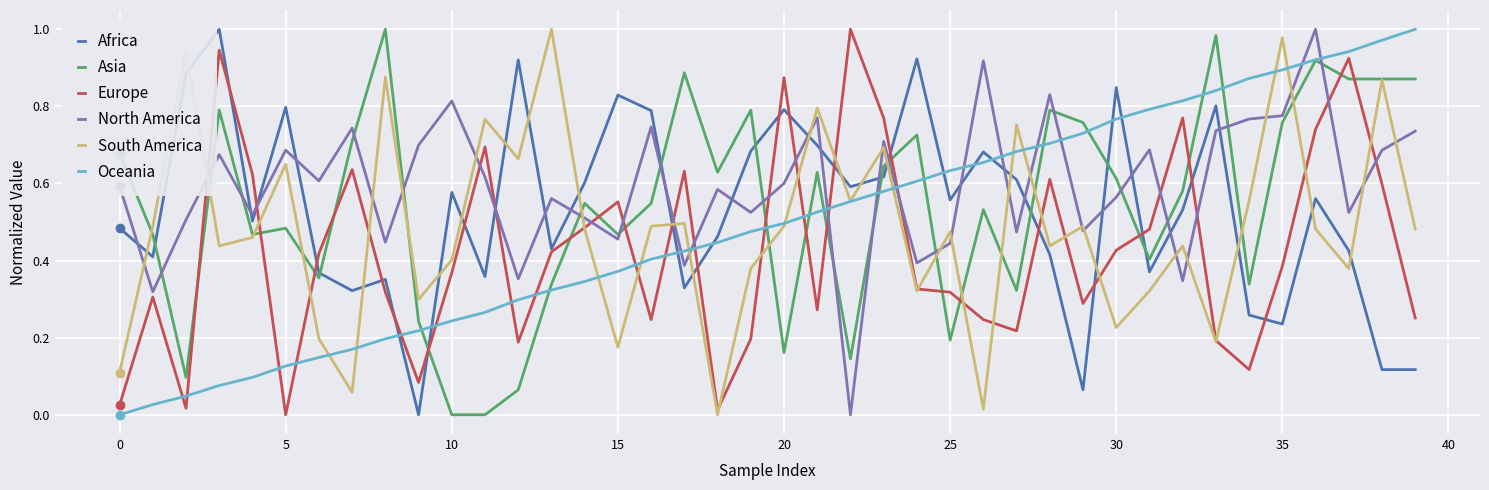

Which series ends up on top after the final intersection of Africa and Asia?

Asia